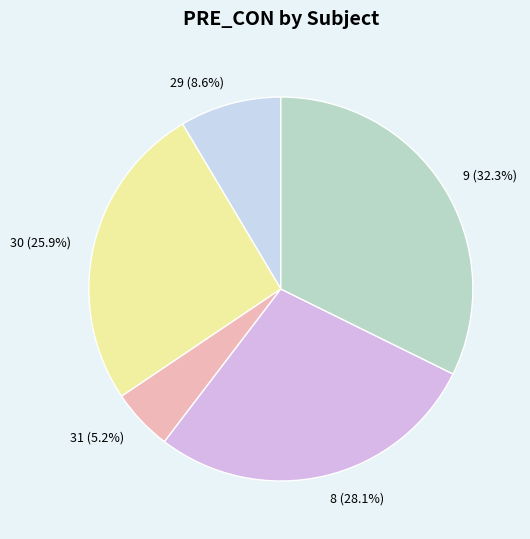

Count the number of slices in the pie.

5